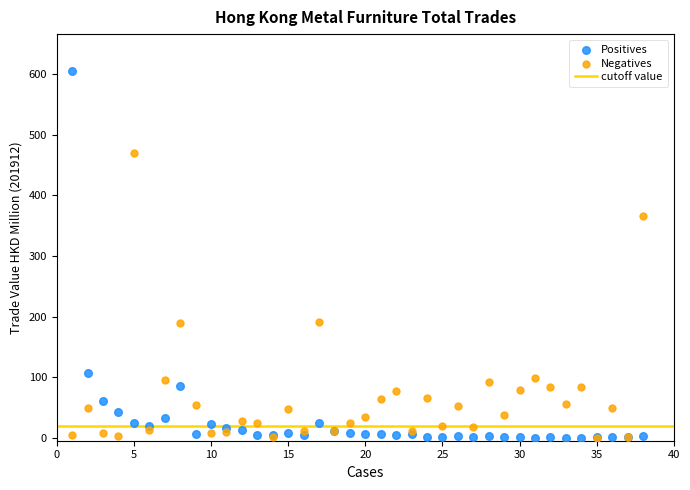

In the Positives series, what Y value is closest to 302?

107.0